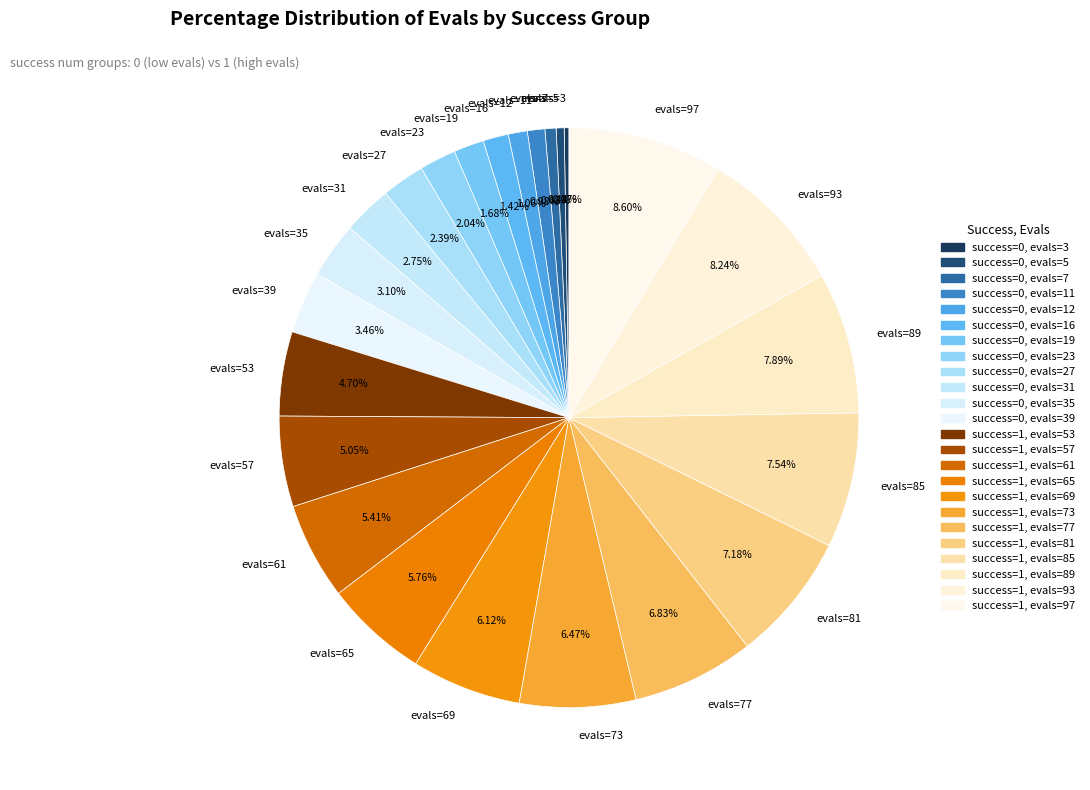

What percentage is NOT represented by evals=5?

99.6%